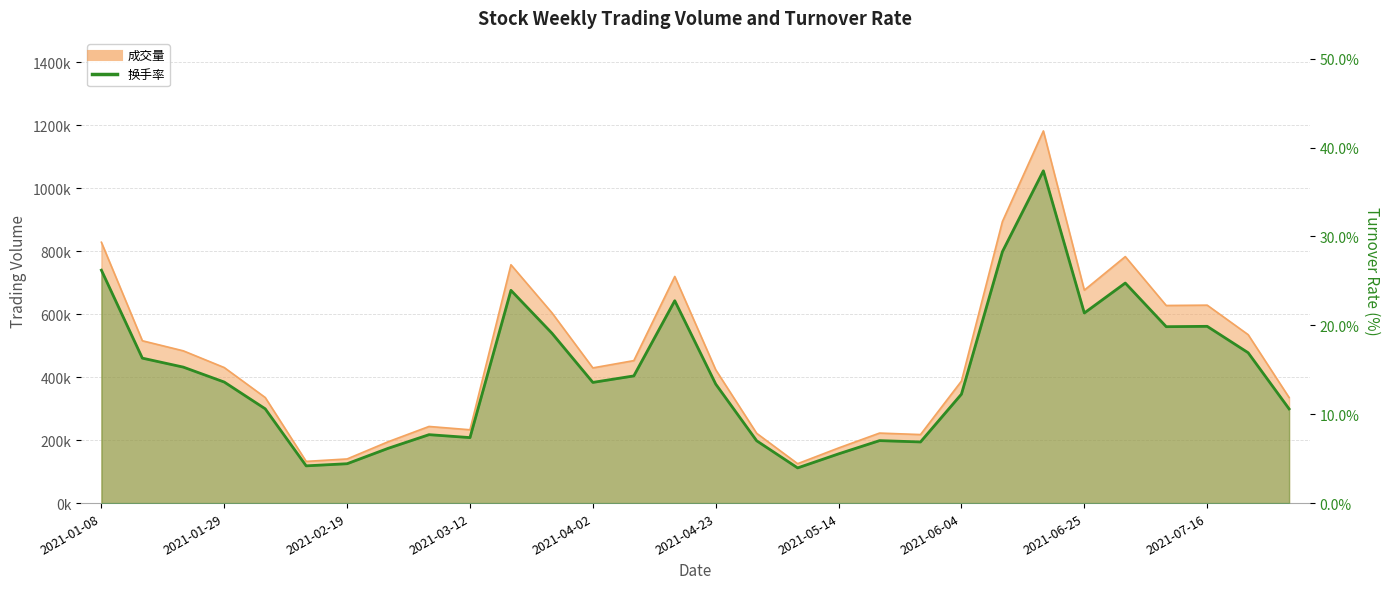

How many lines are shown in the chart?

1